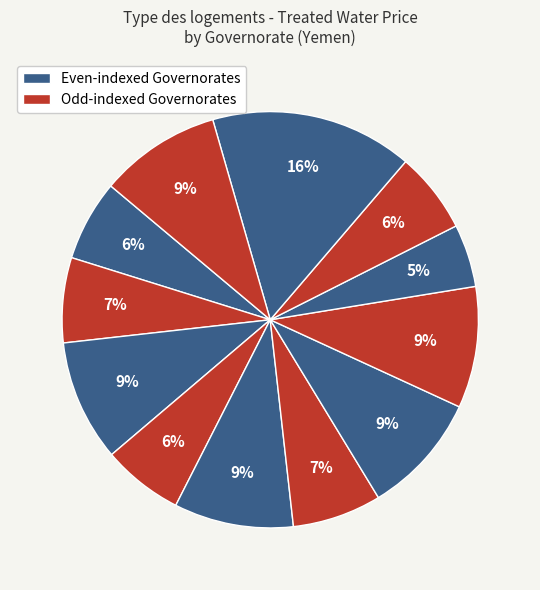

How many segments does this pie chart have?

12